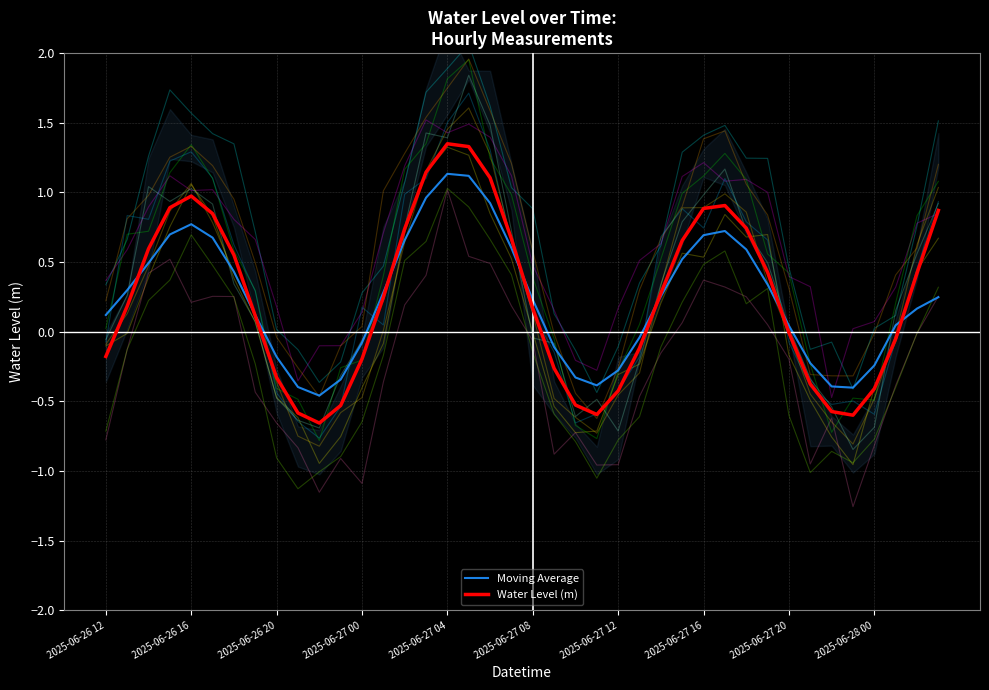

What position from the left is 11?

12